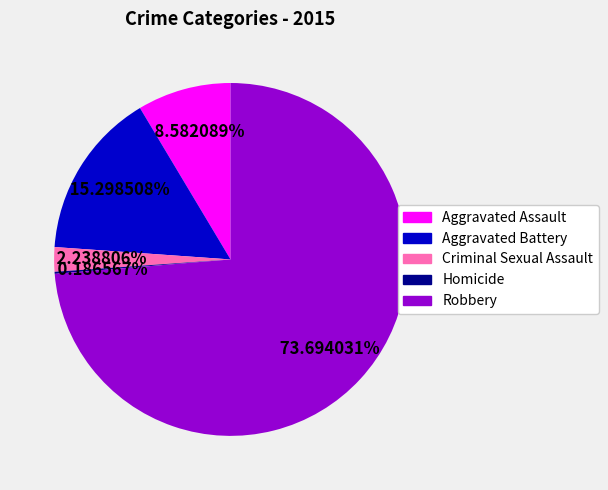

What percentage is the Aggravated Assault slice, to the nearest percent?

9%